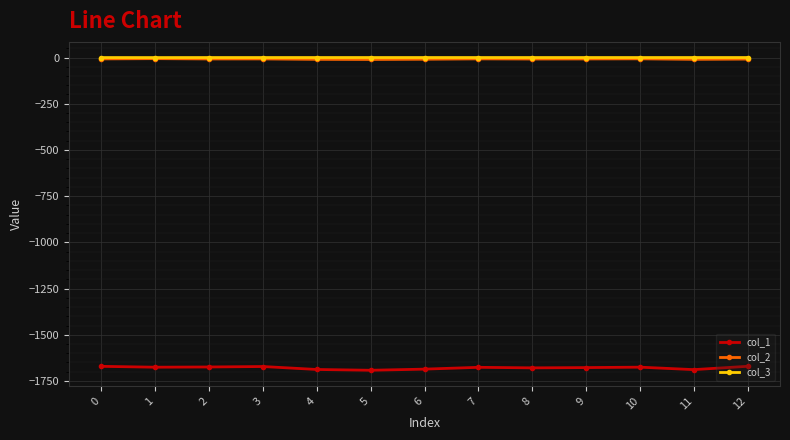

What is the spread (max minus min) of values at 0?

1670.7